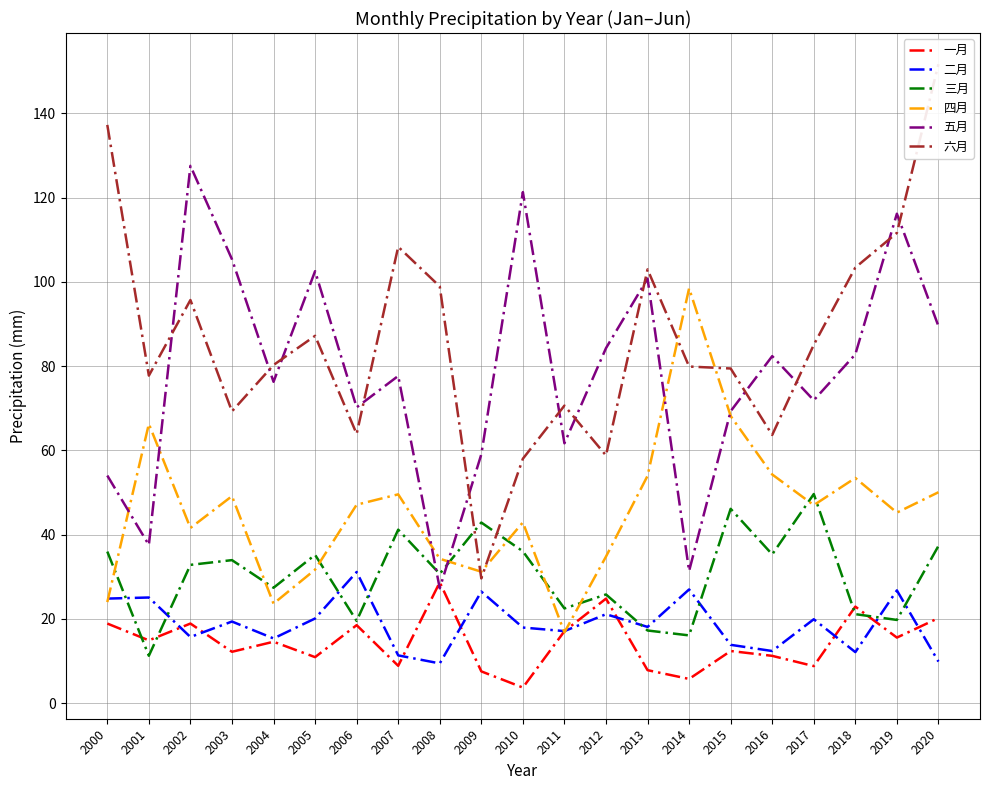

Is this an area chart (filled region under the line)?

No